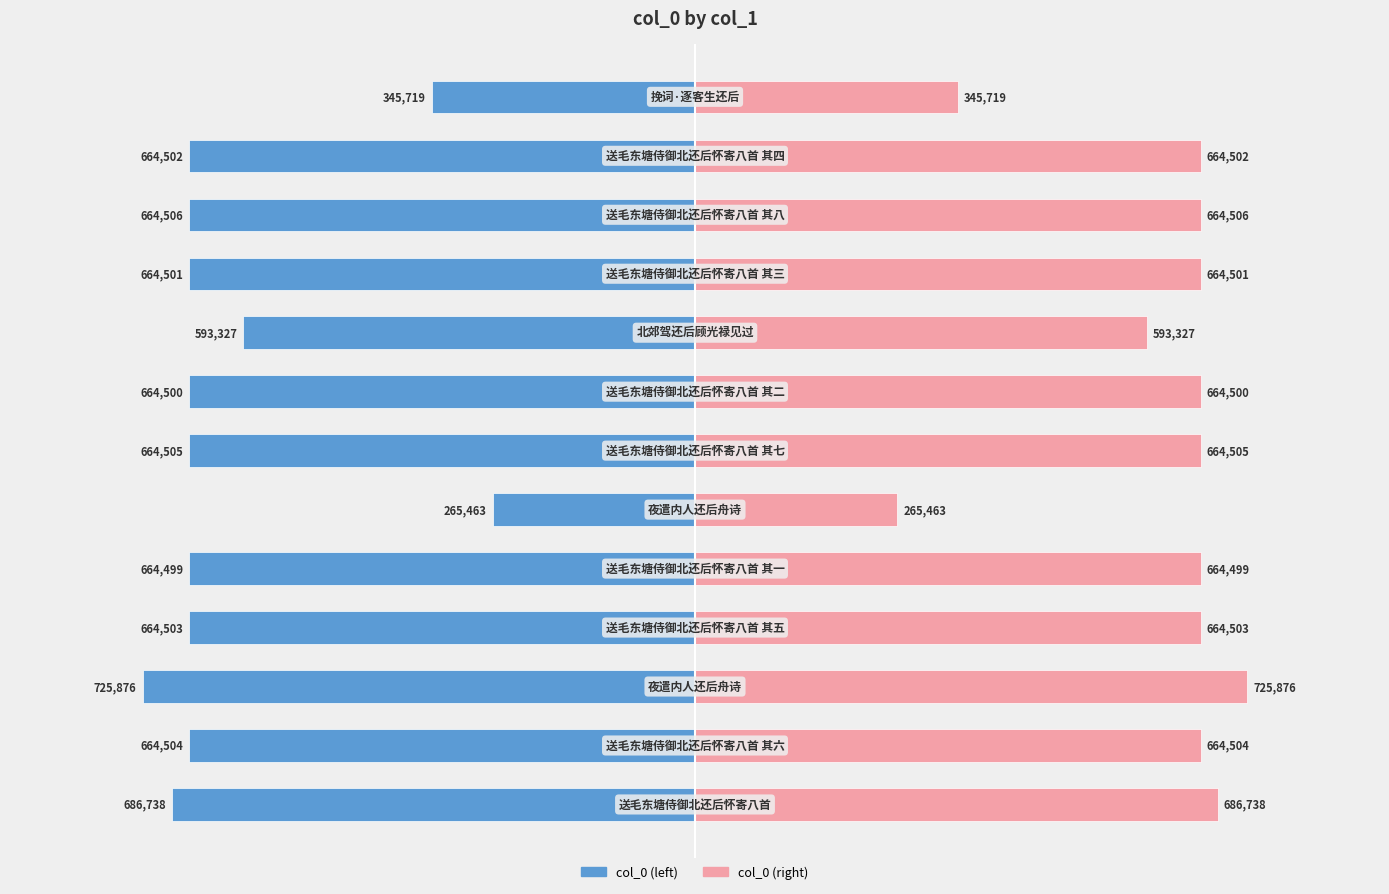

How many series are shown in this chart?

2